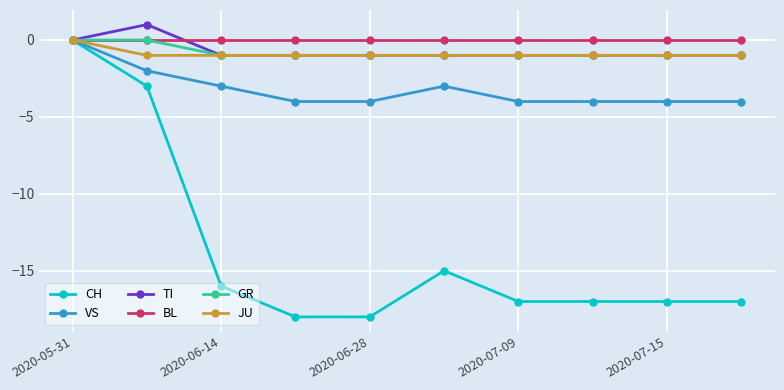

Which series has the largest range (max minus min)?

CH